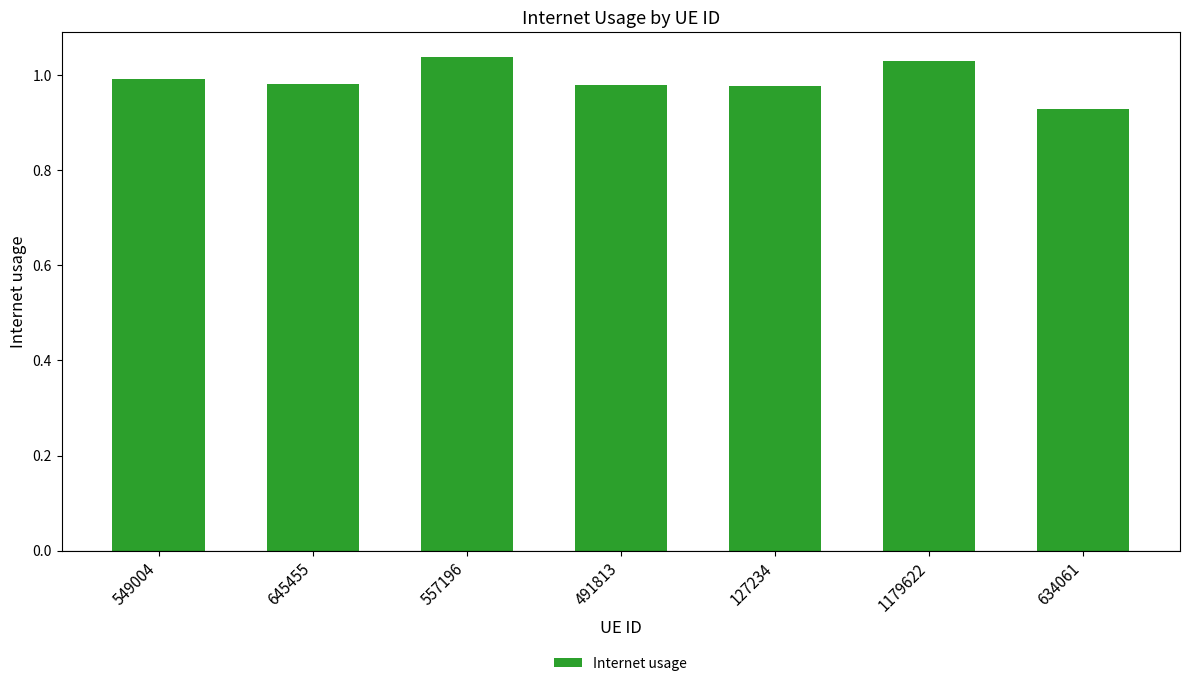

Which has a higher value, 127234 or 557196?

557196